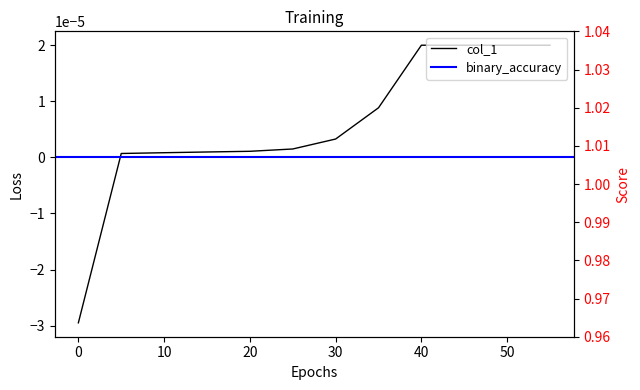

True or false: the data shows 0.0 at 40.

False